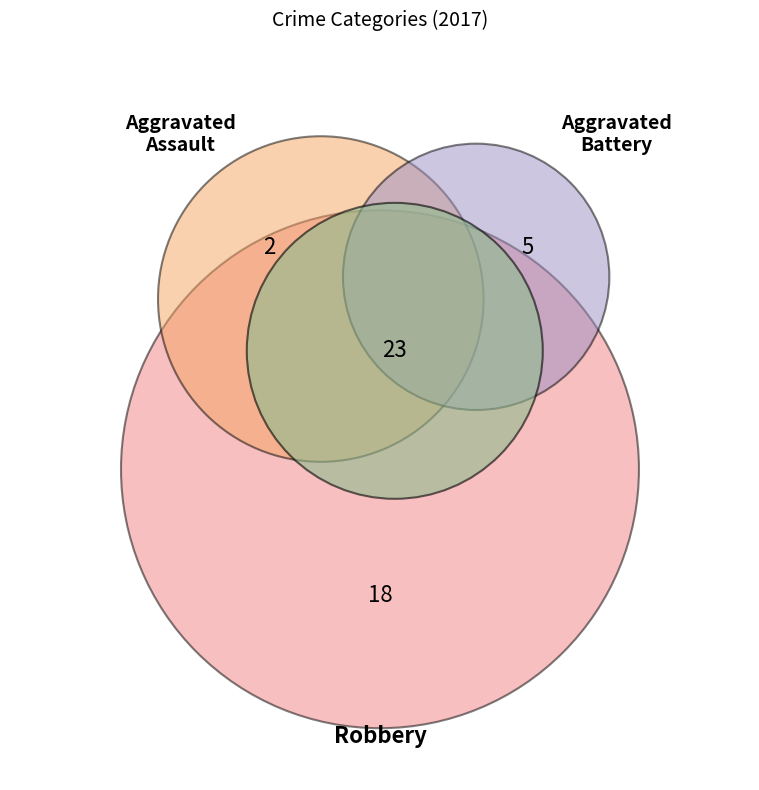

To the nearest percent, what percentage of the pie is Robbery?

38%